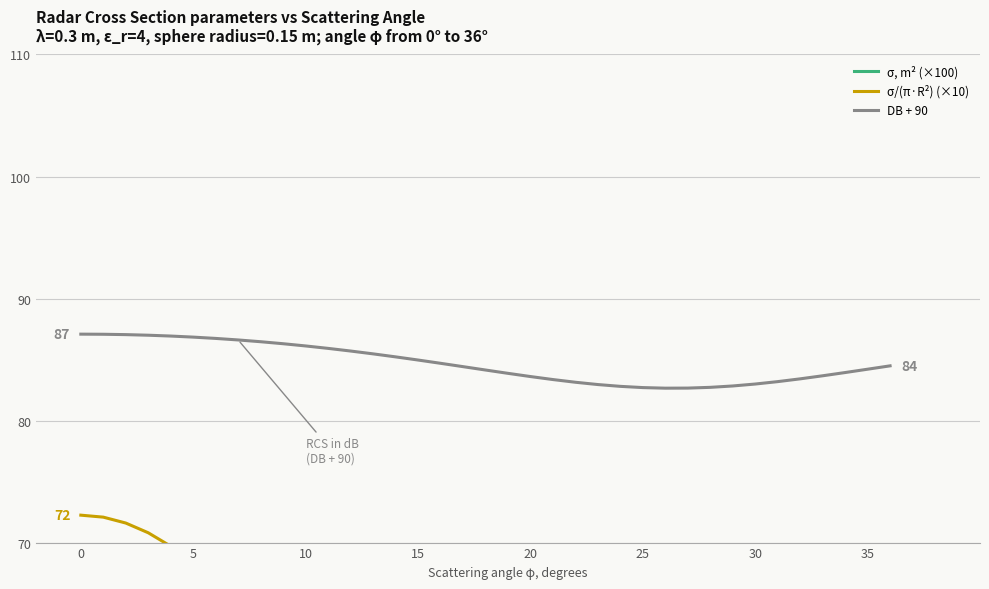

True or false: DB + 90 and σ/(π·R²) (×10) cross at least once.

False